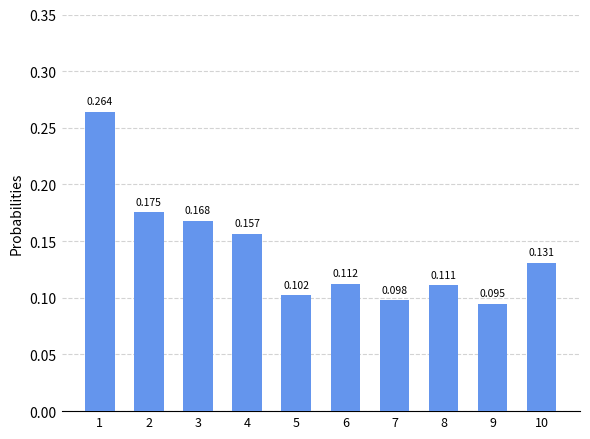

Are the bars grouped side by side (vs. stacked)?

No